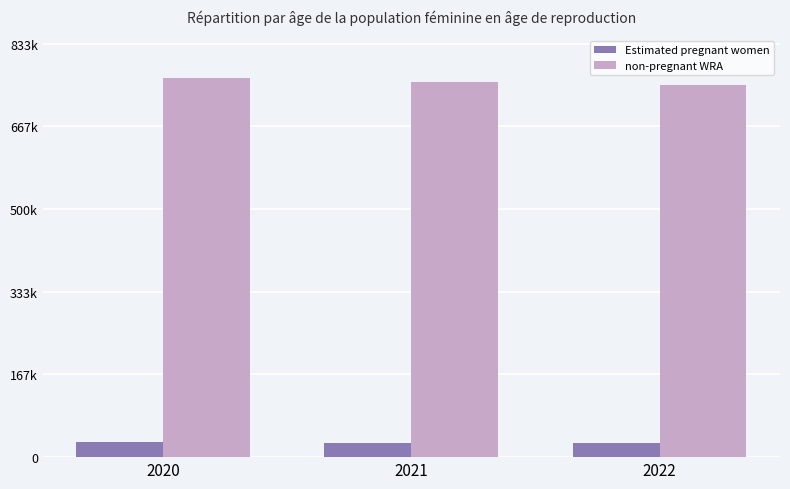

At how many categories does at least one series exceed 702918?

3